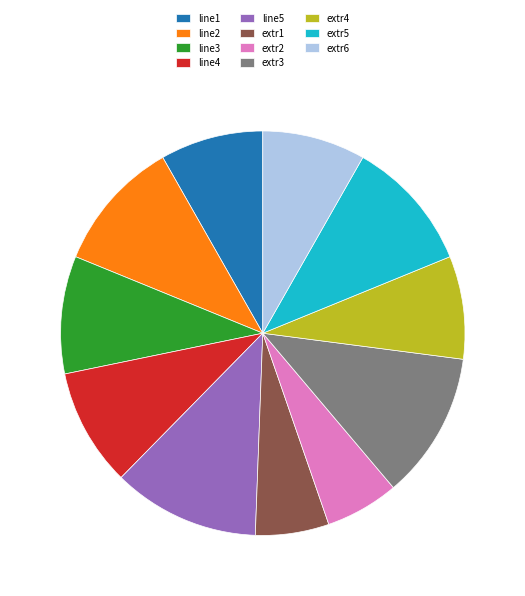

How many slices are in this pie chart?

11